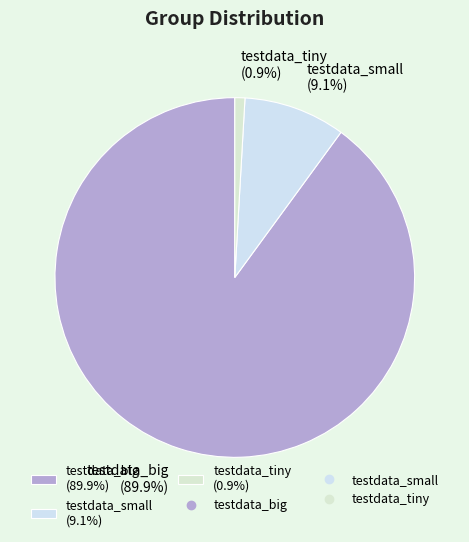

To the nearest percent, what is the difference between the testdata_tiny and testdata_small slice percentages?

8%